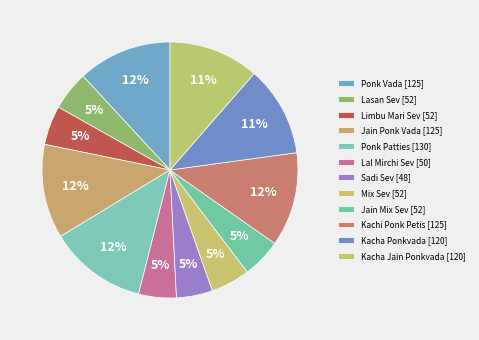

Rank the categories by value from highest to lowest.

Ponk Patties, Ponk Vada, Jain Ponk Vada, Kachi Ponk Petis, Kacha Ponkvada, Kacha Jain Ponkvada, Lasan Sev, Limbu Mari Sev, Mix Sev, Jain Mix Sev, Lal Mirchi Sev, Sadi Sev